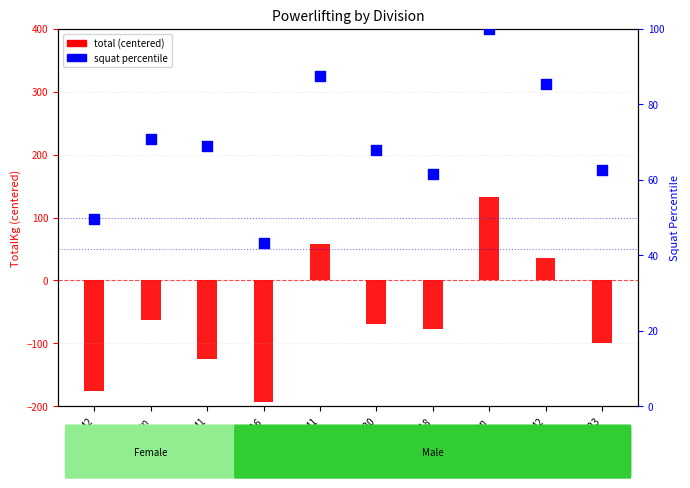

What are all the series names shown in the legend?

total (centered), squat percentile